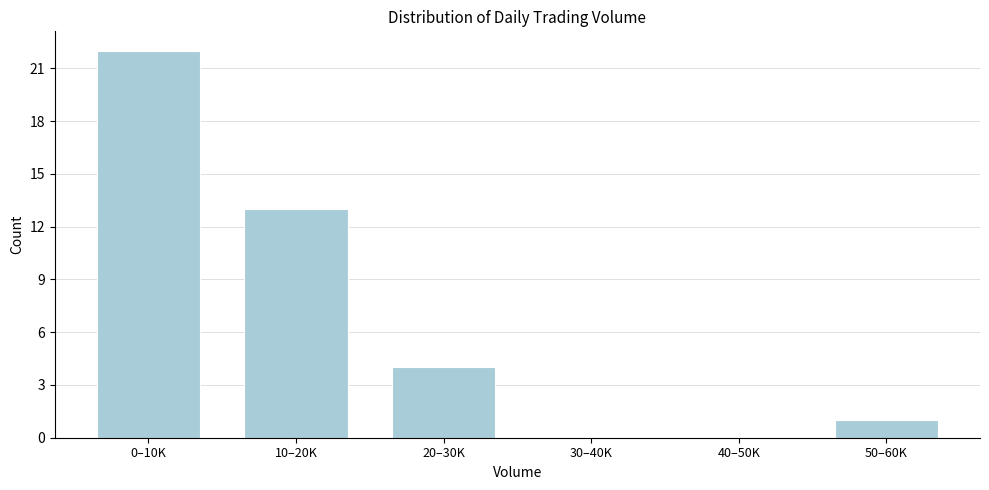

Reading left to right, extract all data points from this chart.

0–10K=22	10–20K=13	20–30K=4	30–40K=0	40–50K=0	50–60K=1